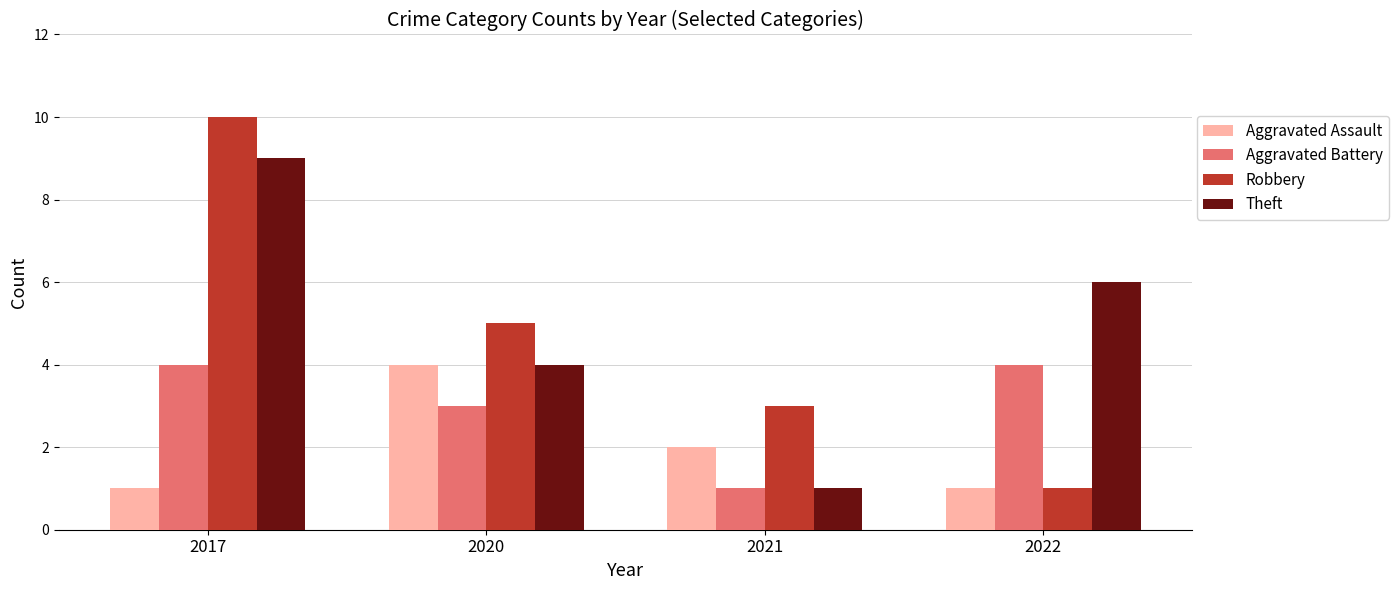

Is the value of Aggravated Assault at 2022 greater than the value of Theft at 2022?

No